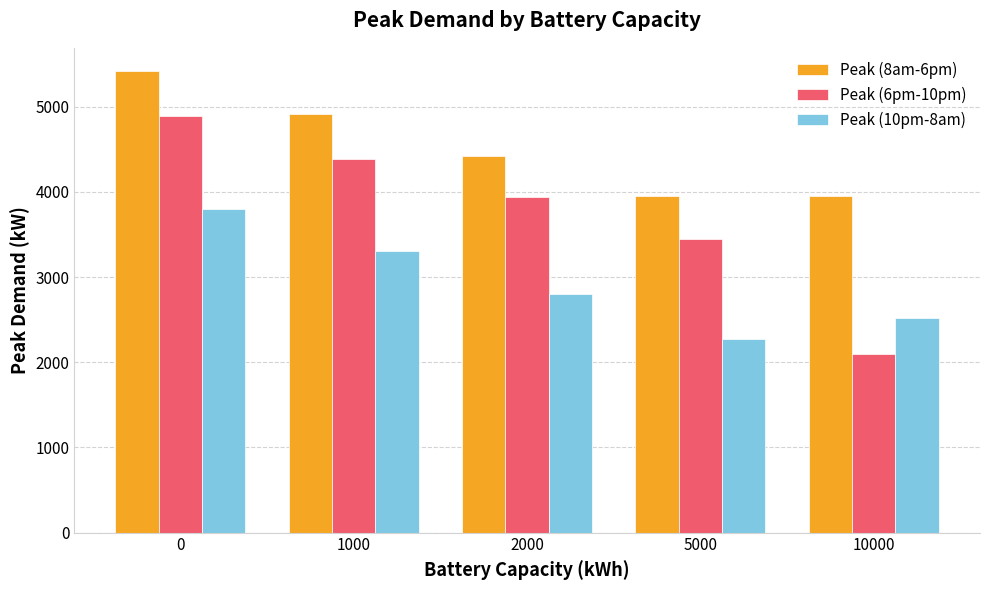

True or false: Peak (10pm-8am) has a value of 2266.7 at 5000.

True